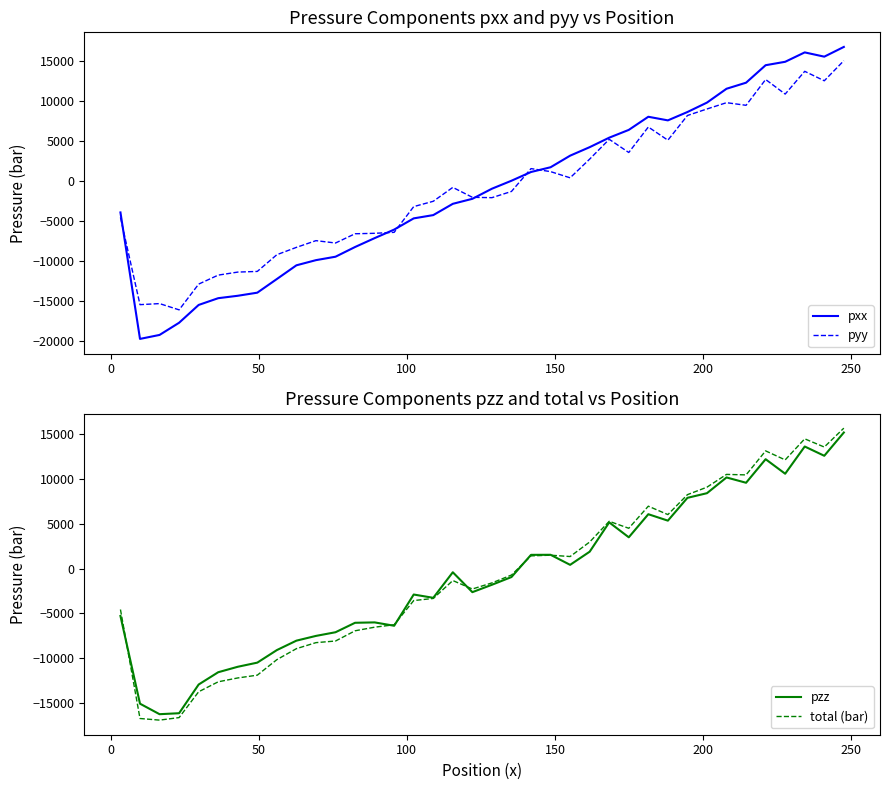

What is the lowest value of the pxx series?

-19740.3